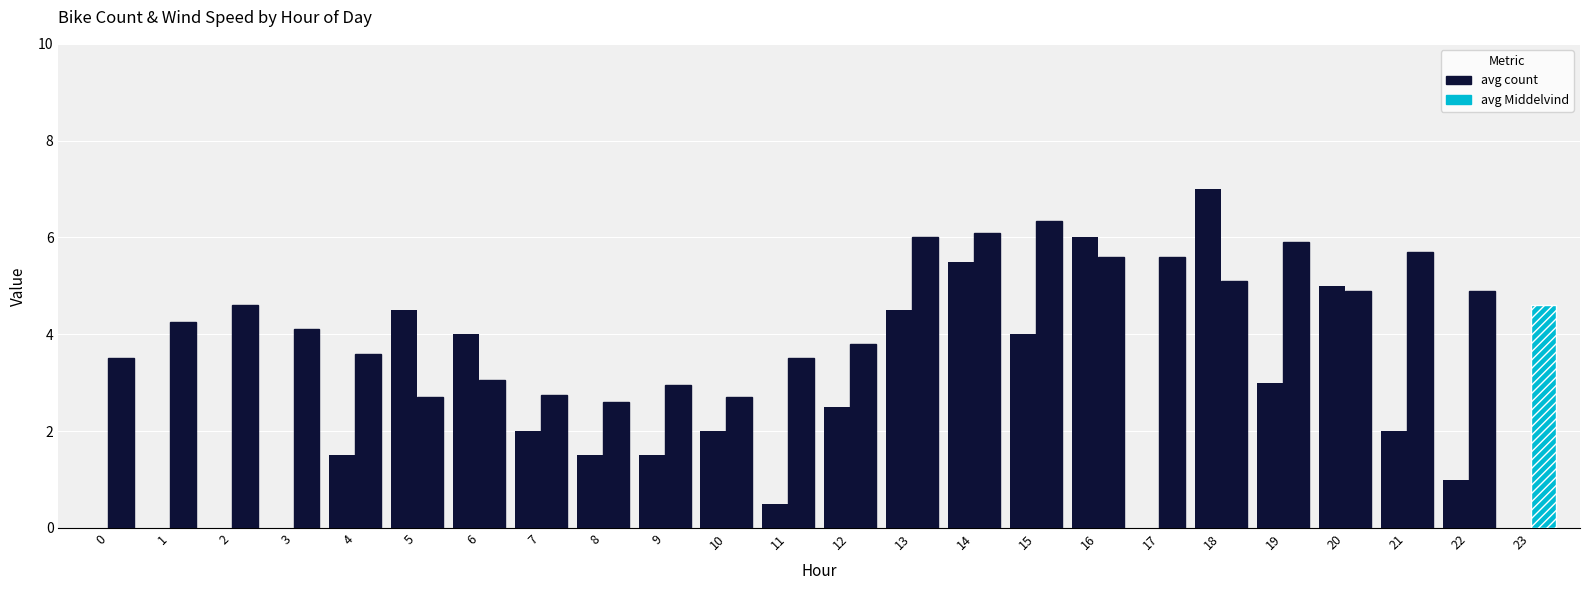

How many series are shown in this chart?

2